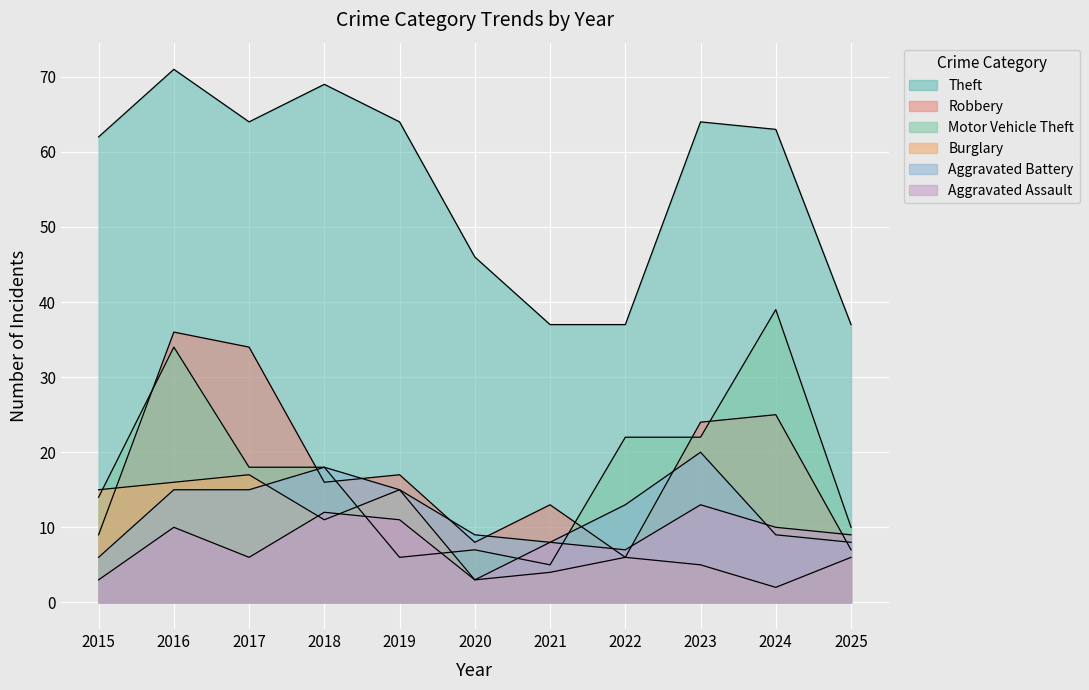

At 2015, list the series in order from largest to smallest.

Theft, Burglary, Motor Vehicle Theft, Robbery, Aggravated Battery, Aggravated Assault